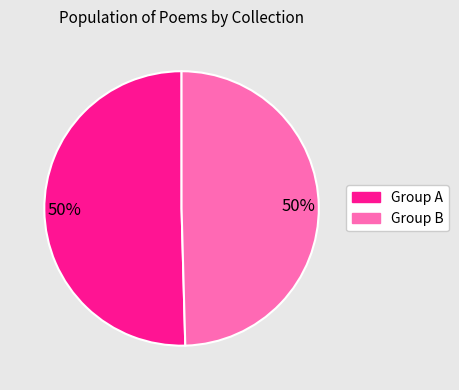

To the nearest percent, what is the average slice percentage?

50%